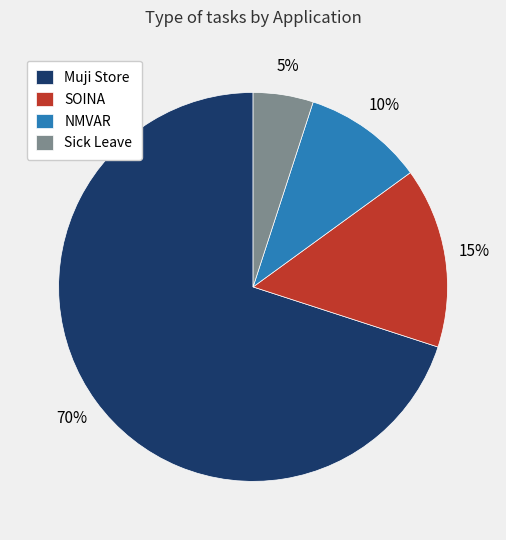

How many segments does this pie chart have?

4